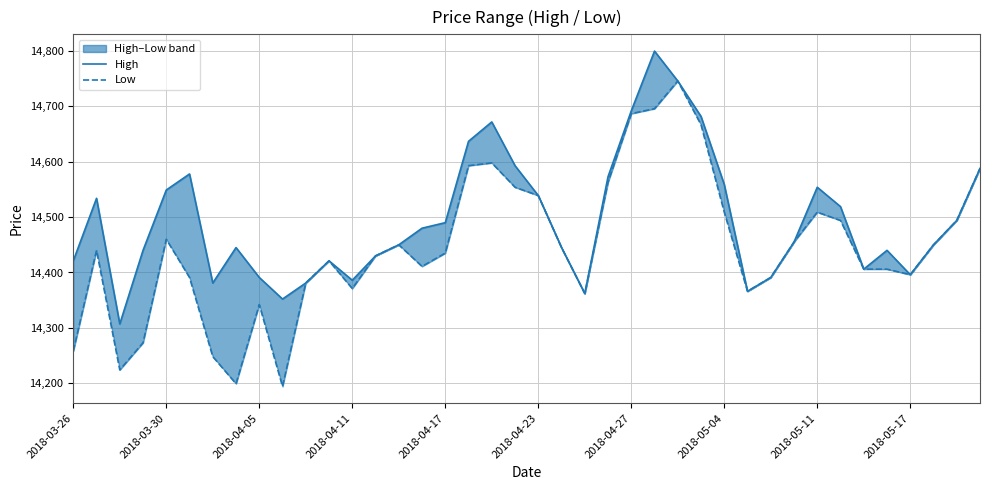

Rank the series by their average value, from lowest to highest.

Low, High